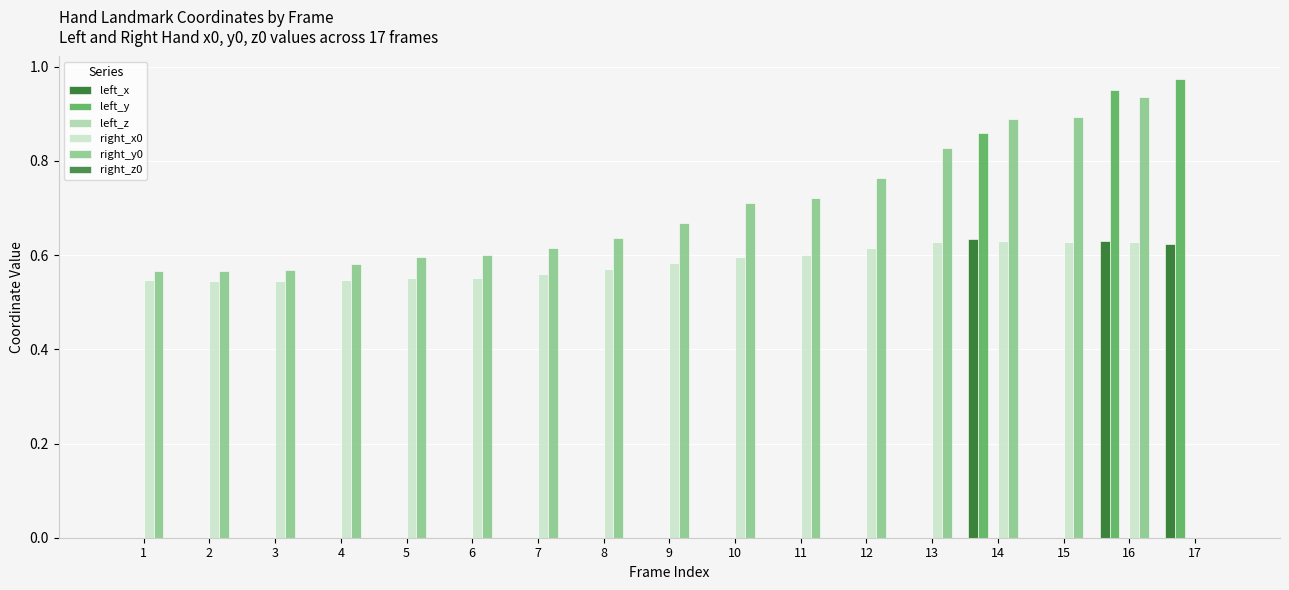

How many series are shown in this chart?

6